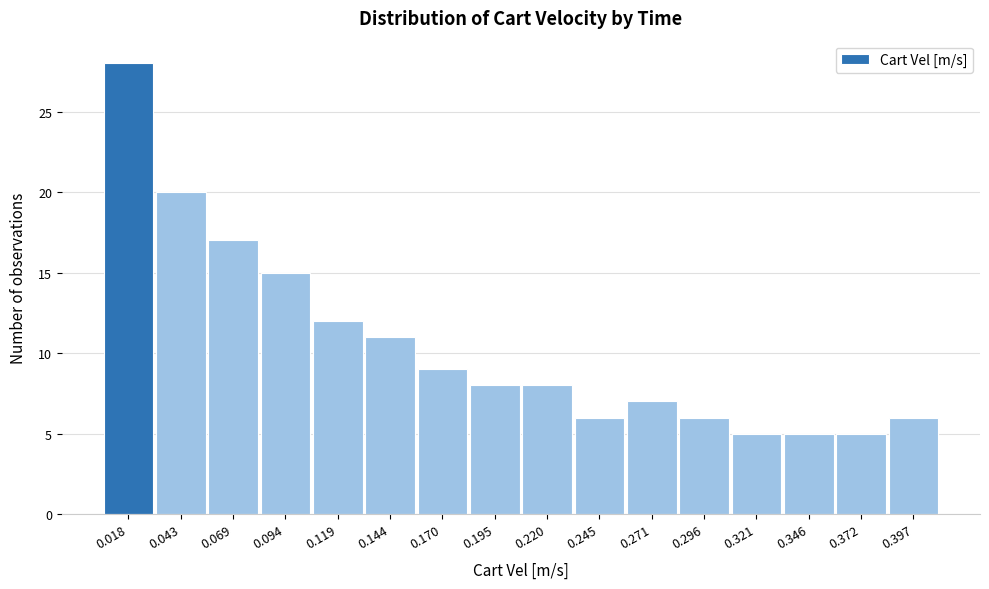

Reading right to left, list all the values displayed in this chart.

6	5	5	5	6	7	6	8	8	9	11	12	15	17	20	28